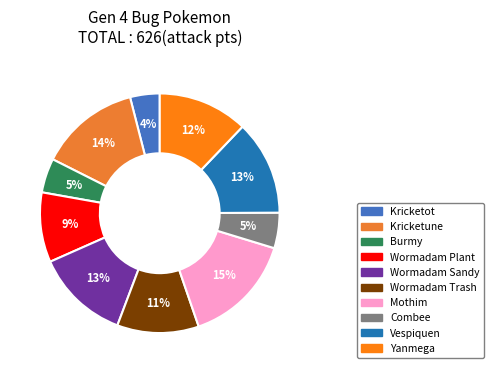

Which category has the smallest portion of the pie?

Kricketot